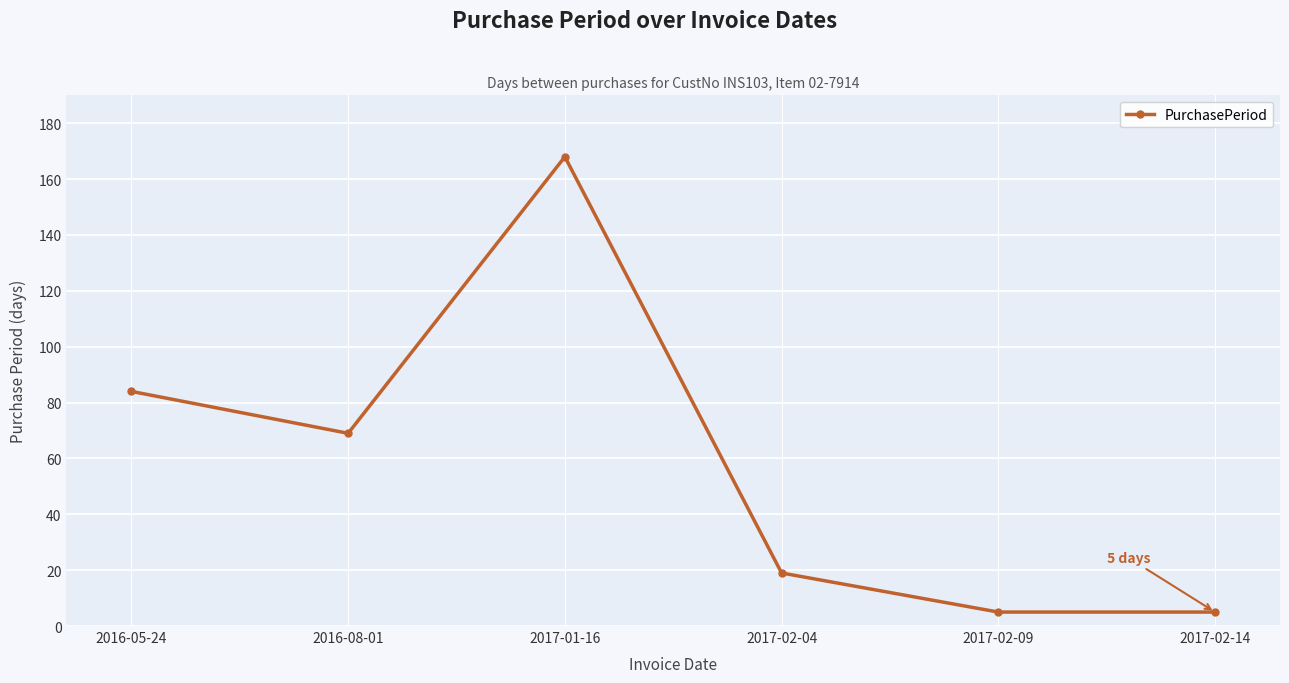

What is the smallest value displayed?

5